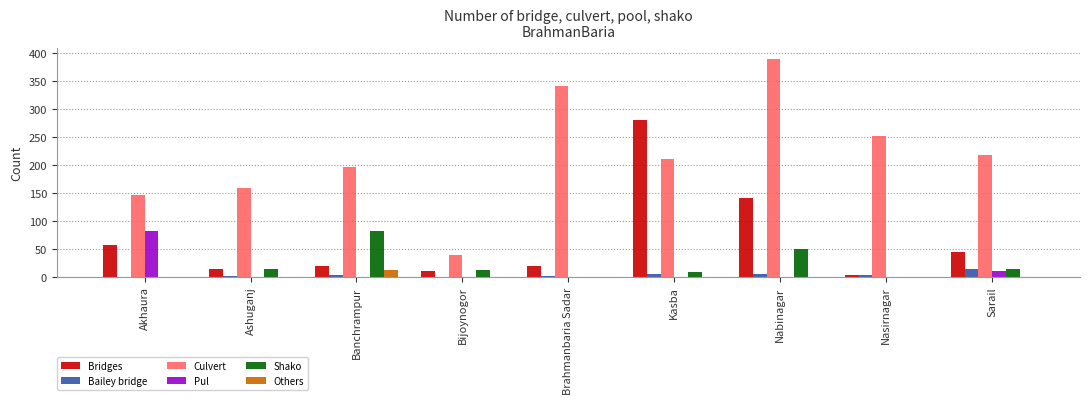

What is the approximate value of Pul at Sarail, to the nearest 10?

10